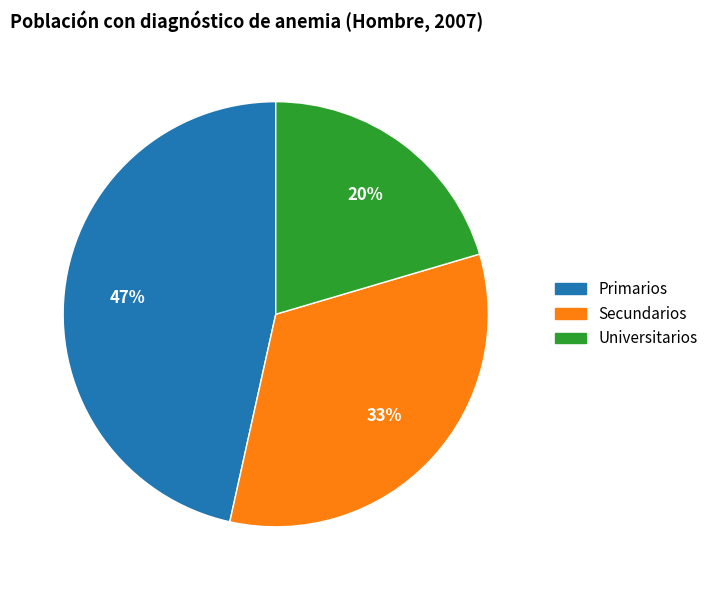

The Universitarios slice represents 32% of the pie. True or false?

False